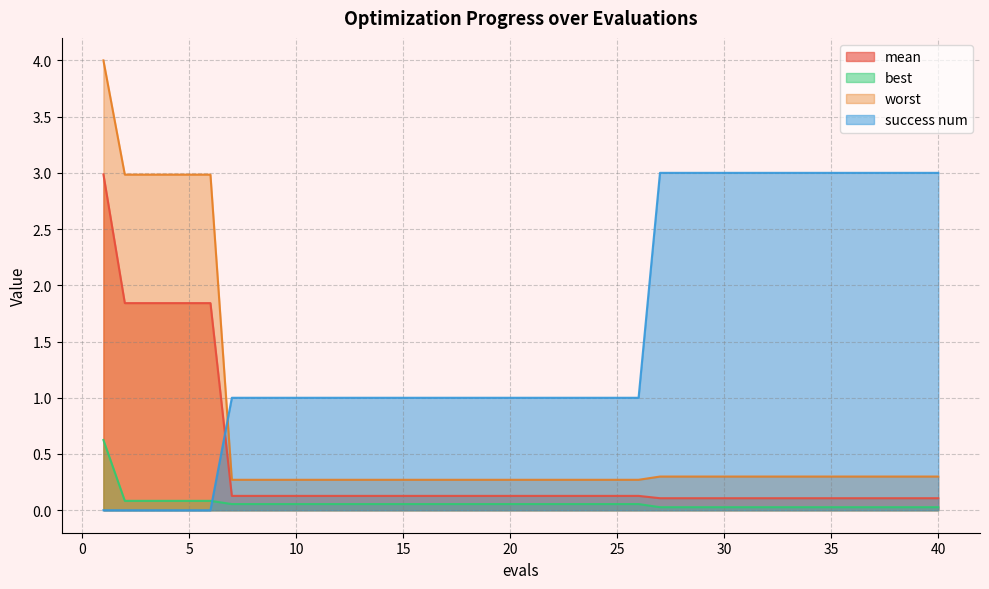

True or false: mean and best intersect in this chart.

False